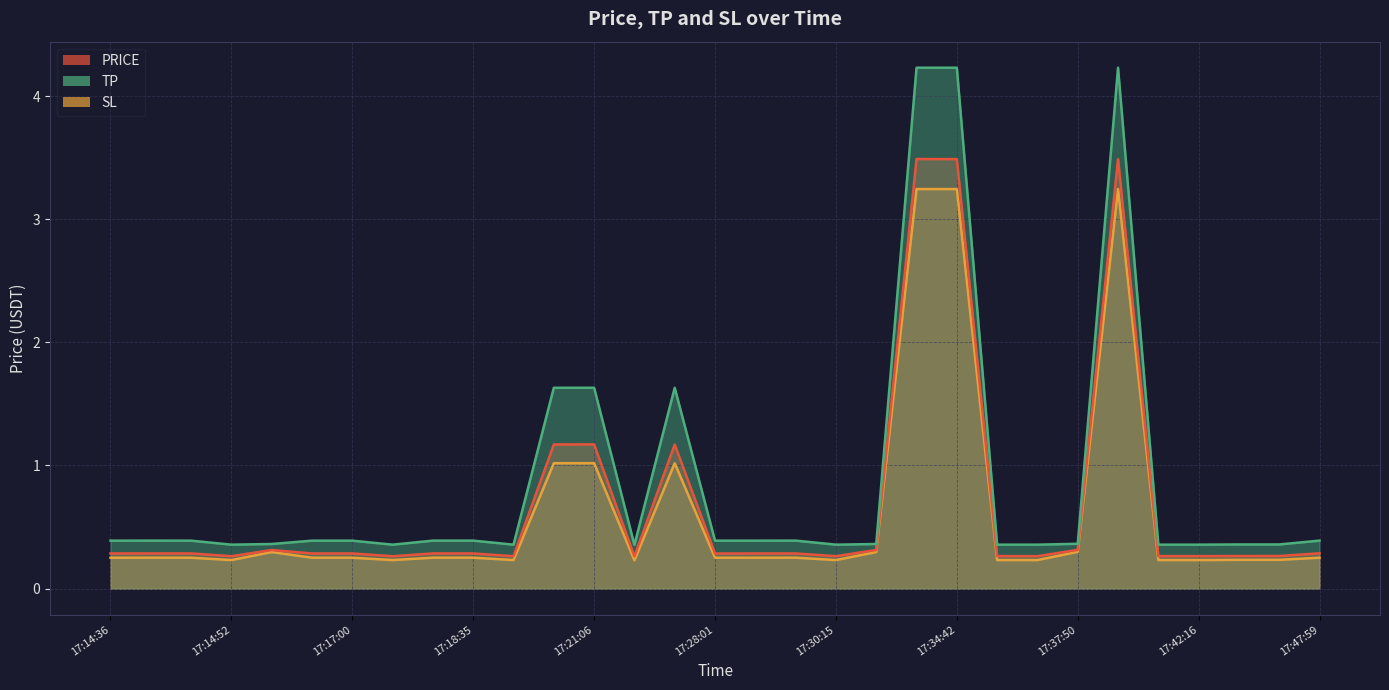

Reading left to right, list all the values displayed in this chart.

price: 17:14:36=0.3	17:14:42=0.3	17:14:48=0.3	17:14:52=0.3	17:14:58=0.3	17:16:56=0.3	17:17:00=0.3	17:17:08=0.3	17:17:31=0.3	17:18:35=0.3	17:18:59=0.3	17:20:01=1.2	17:21:06=1.2	17:22:45=0.3	17:24:23=1.2	17:28:01=0.3	17:29:05=0.3	17:29:50=0.3	17:30:15=0.3	17:30:39=0.3	17:30:45=3.5	17:34:42=3.5	17:36:42=0.3	17:37:26=0.3	17:37:50=0.3	17:37:55=3.5	17:40:53=0.3	17:42:16=0.3	17:44:16=0.3	17:46:57=0.3	17:47:59=0.3
tp: 17:14:36=0.4	17:14:42=0.4	17:14:48=0.4	17:14:52=0.4	17:14:58=0.4	17:16:56=0.4	17:17:00=0.4	17:17:08=0.4	17:17:31=0.4	17:18:35=0.4	17:18:59=0.4	17:20:01=1.6	17:21:06=1.6	17:22:45=0.4	17:24:23=1.6	17:28:01=0.4	17:29:05=0.4	17:29:50=0.4	17:30:15=0.4	17:30:39=0.4	17:30:45=4.2	17:34:42=4.2	17:36:42=0.4	17:37:26=0.4	17:37:50=0.4	17:37:55=4.2	17:40:53=0.4	17:42:16=0.4	17:44:16=0.4	17:46:57=0.4	17:47:59=0.4
sl: 17:14:36=0.3	17:14:42=0.3	17:14:48=0.3	17:14:52=0.2	17:14:58=0.3	17:16:56=0.3	17:17:00=0.3	17:17:08=0.2	17:17:31=0.3	17:18:35=0.3	17:18:59=0.2	17:20:01=1.0	17:21:06=1.0	17:22:45=0.2	17:24:23=1.0	17:28:01=0.3	17:29:05=0.3	17:29:50=0.3	17:30:15=0.2	17:30:39=0.3	17:30:45=3.2	17:34:42=3.2	17:36:42=0.2	17:37:26=0.2	17:37:50=0.3	17:37:55=3.2	17:40:53=0.2	17:42:16=0.2	17:44:16=0.2	17:46:57=0.2	17:47:59=0.3